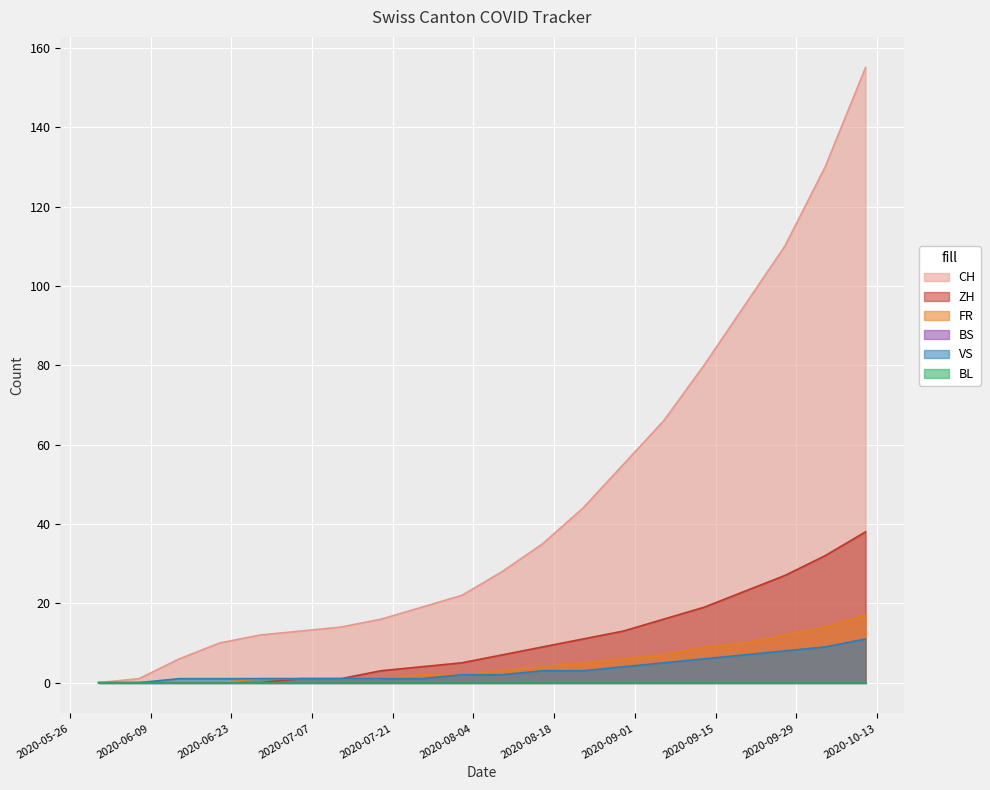

What is the difference between the highest and lowest values at 2020-08-09?

26